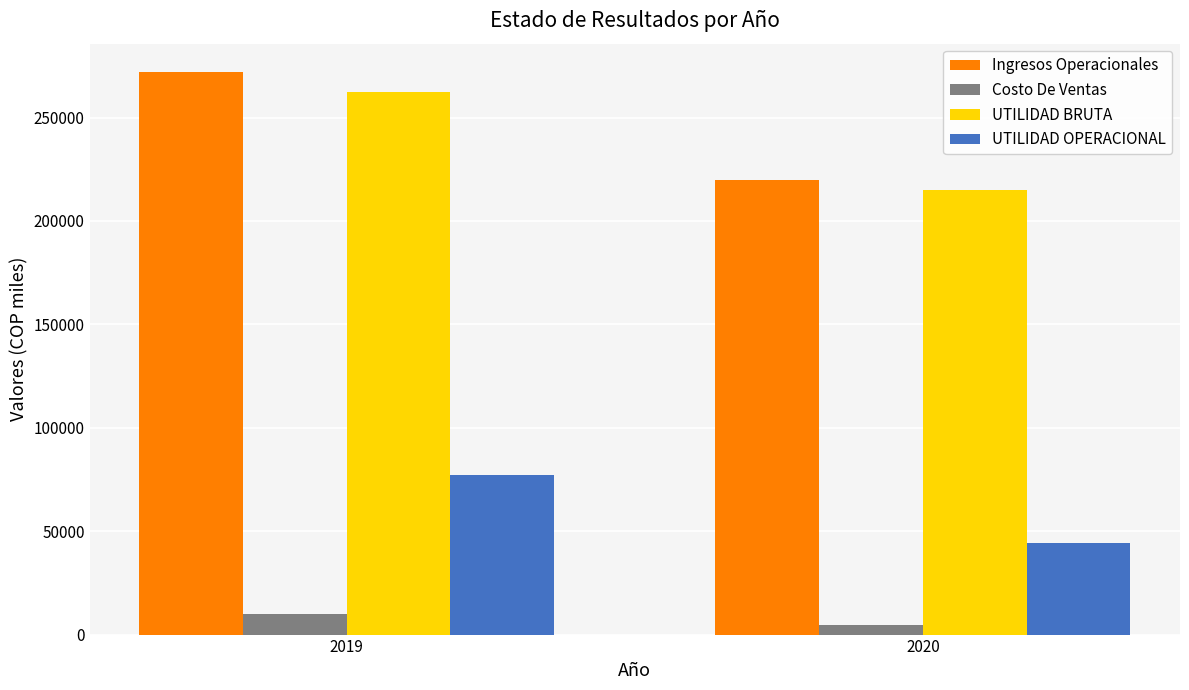

What is the average value of the UTILIDAD BRUTA series?

238742.6